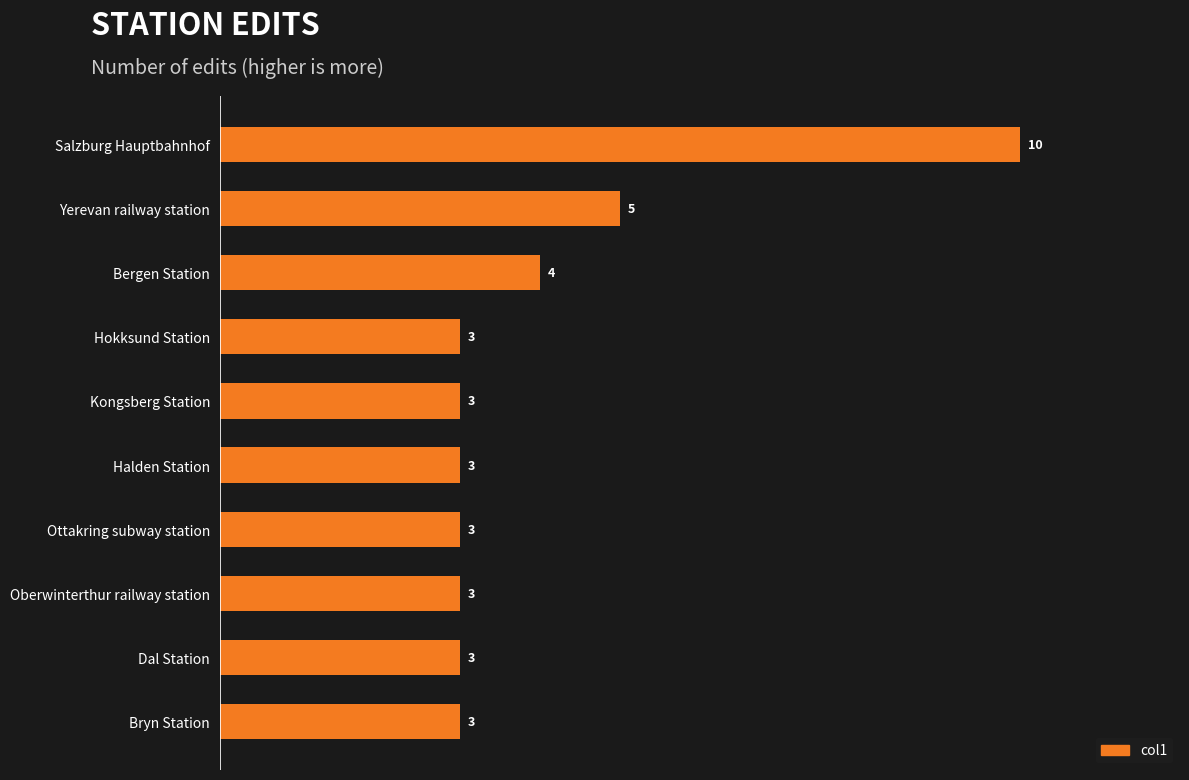

Between Salzburg Hauptbahnhof and Ottakring subway station, which is larger?

Salzburg Hauptbahnhof